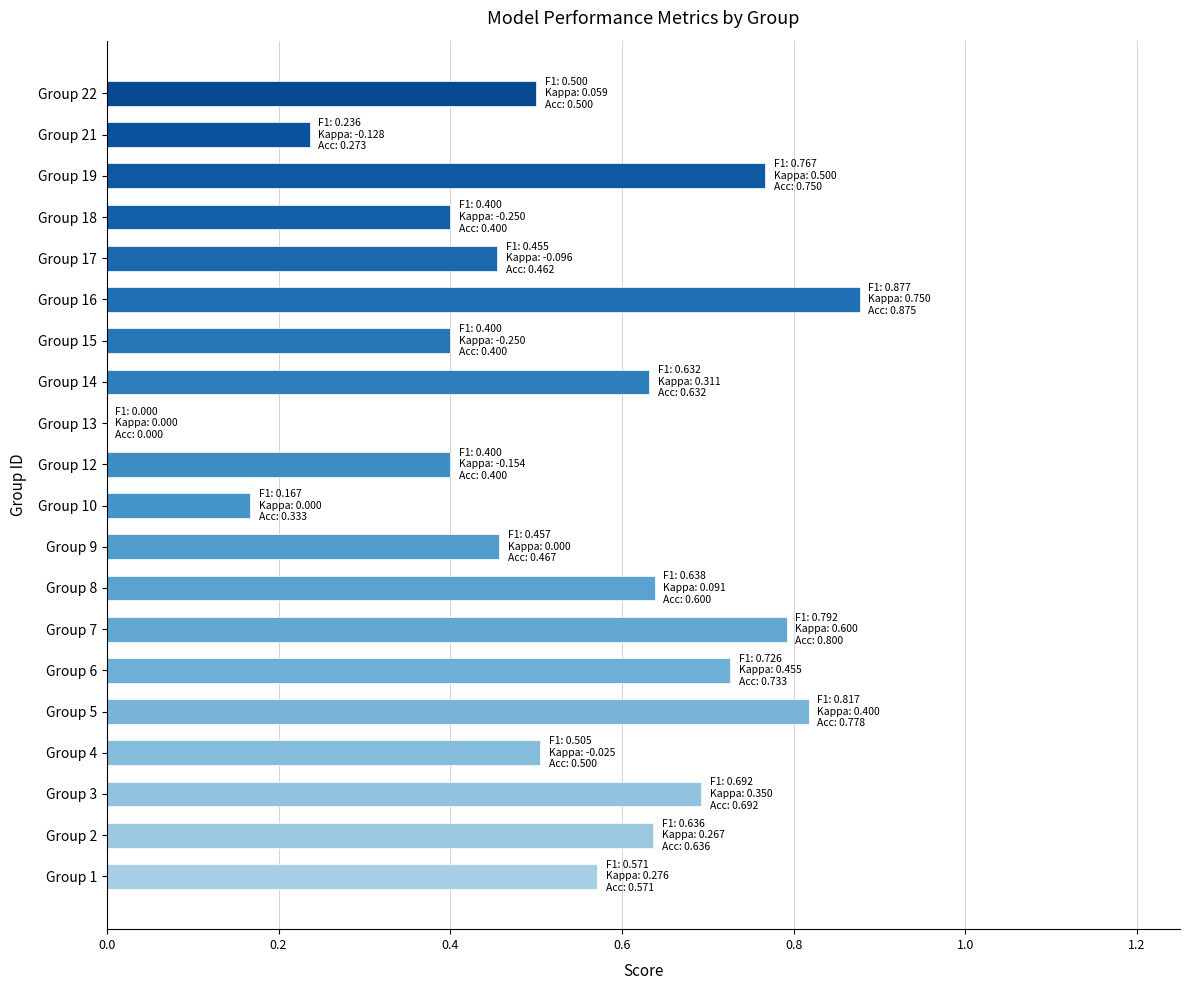

Which label corresponds to the largest value in the chart?

Group 16